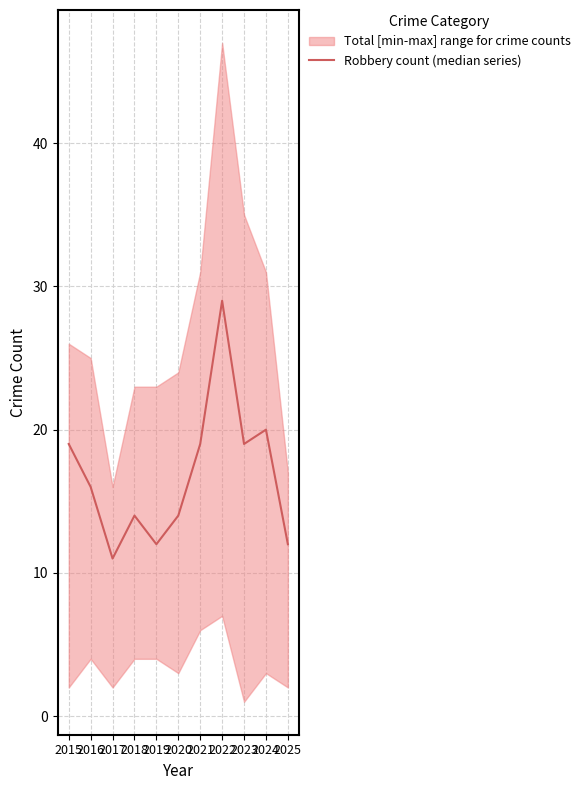

How many categories are shown in the chart?

11